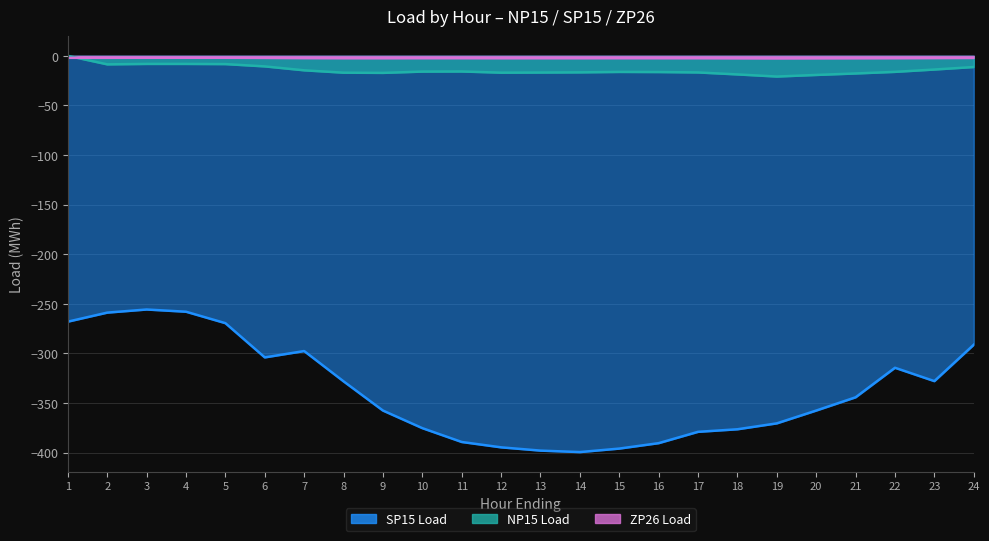

What is the sum of the NP15 Load values at 15 and 12?

-33.1